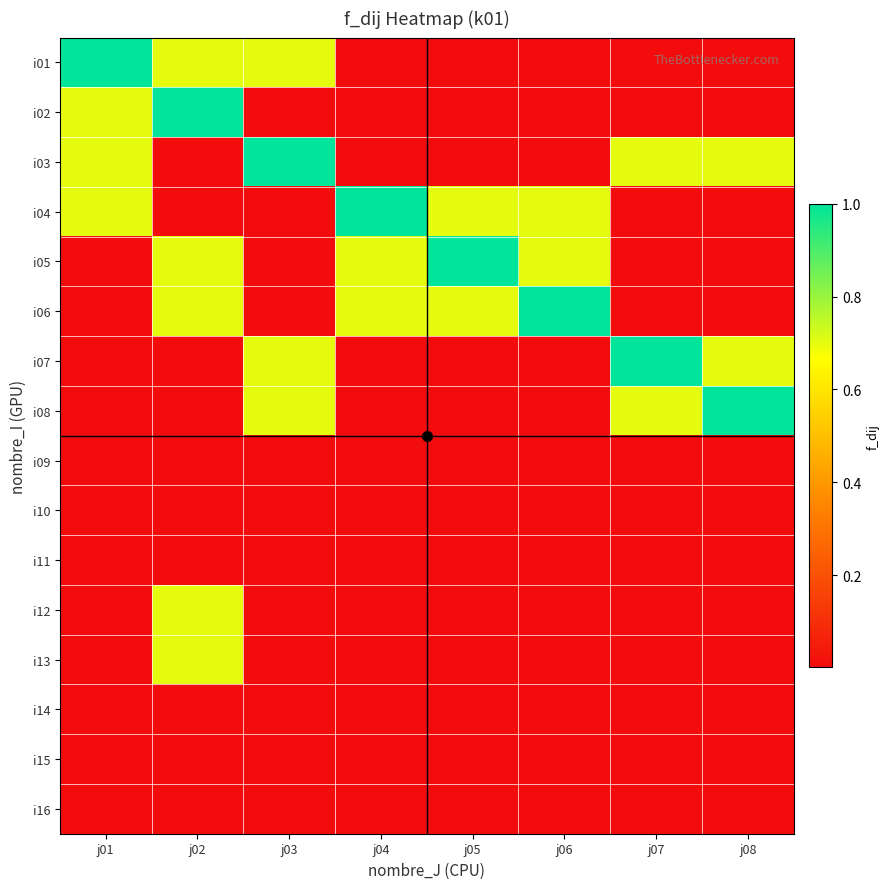

Reading right to left, transcribe all the data shown in this chart.

i01: j08=0.0	j07=0.0	j06=0.0	j05=0.0	j04=0.0	j03=0.7	j02=0.7	j01=1.0
i02: j08=0.0	j07=0.0	j06=0.0	j05=0.0	j04=0.0	j03=0.0	j02=1.0	j01=0.7
i03: j08=0.7	j07=0.7	j06=0.0	j05=0.0	j04=0.0	j03=1.0	j02=0.0	j01=0.7
i04: j08=0.0	j07=0.0	j06=0.7	j05=0.7	j04=1.0	j03=0.0	j02=0.0	j01=0.7
i05: j08=0.0	j07=0.0	j06=0.7	j05=1.0	j04=0.7	j03=0.0	j02=0.7	j01=0.0
i06: j08=0.0	j07=0.0	j06=1.0	j05=0.7	j04=0.7	j03=0.0	j02=0.7	j01=0.0
i07: j08=0.7	j07=1.0	j06=0.0	j05=0.0	j04=0.0	j03=0.7	j02=0.0	j01=0.0
i08: j08=1.0	j07=0.7	j06=0.0	j05=0.0	j04=0.0	j03=0.7	j02=0.0	j01=0.0
i09: j08=0.0	j07=0.0	j06=0.0	j05=0.0	j04=0.0	j03=0.0	j02=0.0	j01=0.0
i10: j08=0.0	j07=0.0	j06=0.0	j05=0.0	j04=0.0	j03=0.0	j02=0.0	j01=0.0
i11: j08=0.0	j07=0.0	j06=0.0	j05=0.0	j04=0.0	j03=0.0	j02=0.0	j01=0.0
i12: j08=0.0	j07=0.0	j06=0.0	j05=0.0	j04=0.0	j03=0.0	j02=0.7	j01=0.0
i13: j08=0.0	j07=0.0	j06=0.0	j05=0.0	j04=0.0	j03=0.0	j02=0.7	j01=0.0
i14: j08=0.0	j07=0.0	j06=0.0	j05=0.0	j04=0.0	j03=0.0	j02=0.0	j01=0.0
i15: j08=0.0	j07=0.0	j06=0.0	j05=0.0	j04=0.0	j03=0.0	j02=0.0	j01=0.0
i16: j08=0.0	j07=0.0	j06=0.0	j05=0.0	j04=0.0	j03=0.0	j02=0.0	j01=0.0